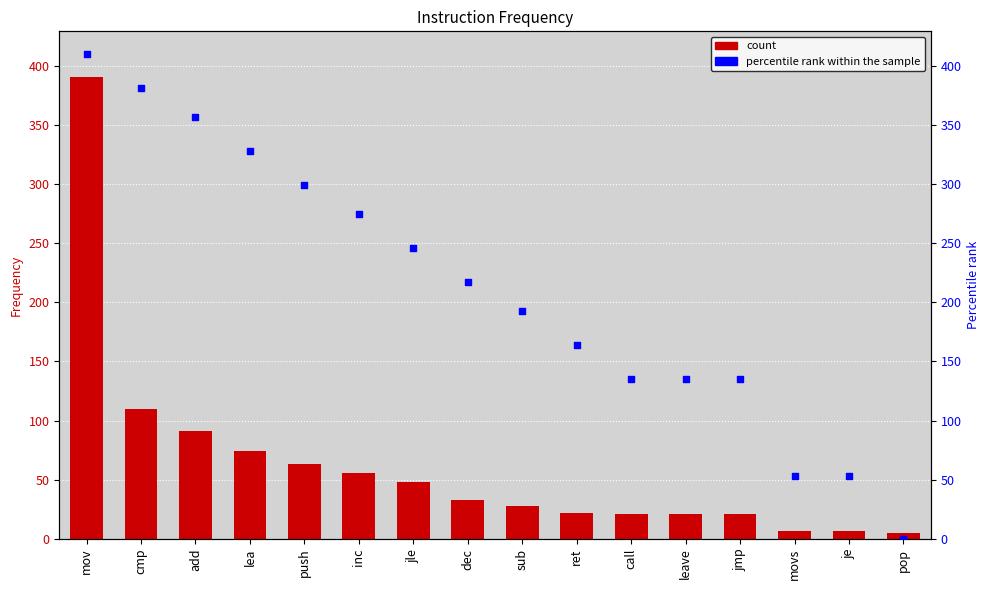

Which series has the largest total across all categories?

percentile rank within the sample